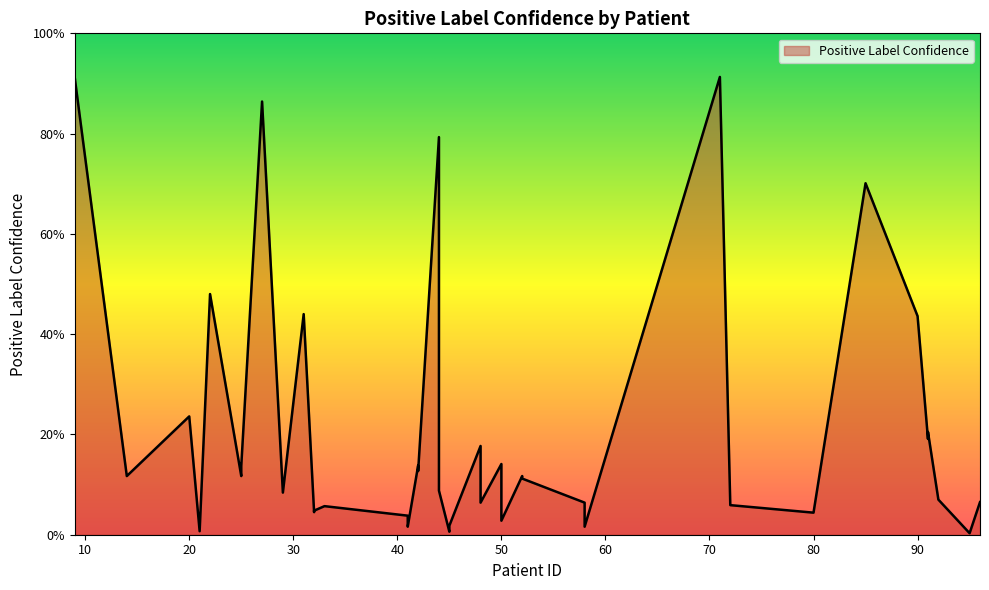

List the labels in order of value, largest first.

71, 9, 9, 27, 44, 85, 22, 31, 90, 20, 91, 91, 48, 50, 42, 25, 42, 25, 52, 14, 52, 44, 29, 92, 96, 48, 58, 72, 33, 32, 32, 80, 41, 50, 45, 41, 58, 21, 45, 95